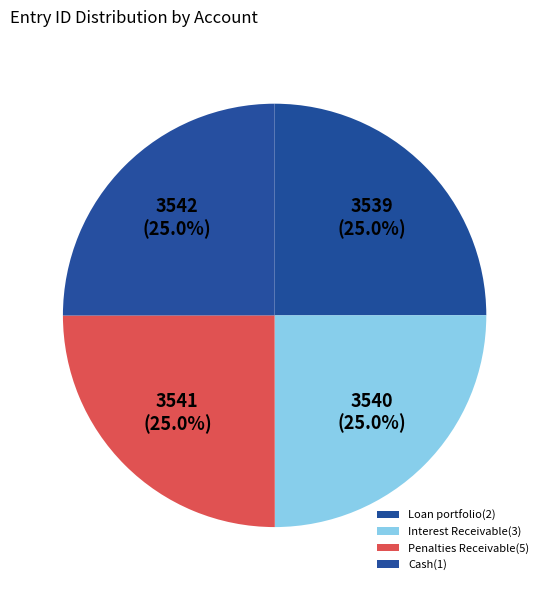

How many segments does this pie chart have?

4